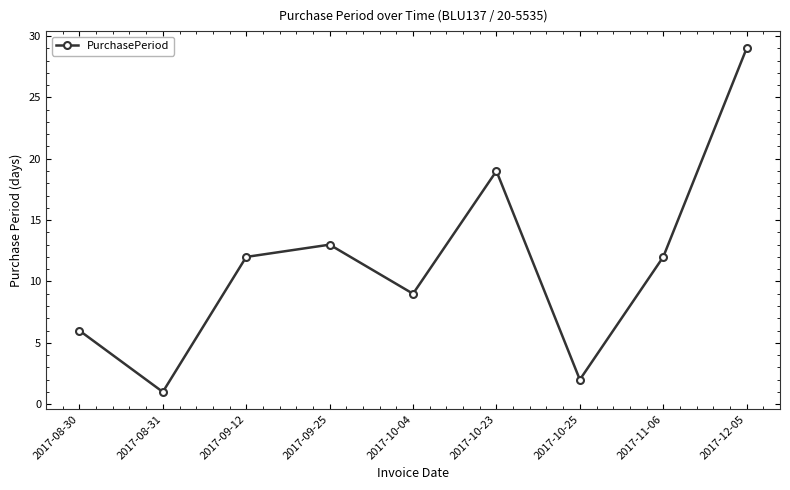

Is it true that the value at 2017-08-30 is 3?

False